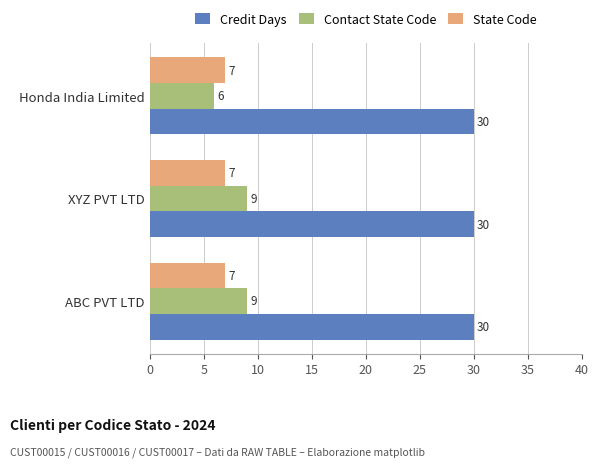

What are all the series names shown in the legend?

Credit Days, Contact State Code, State Code